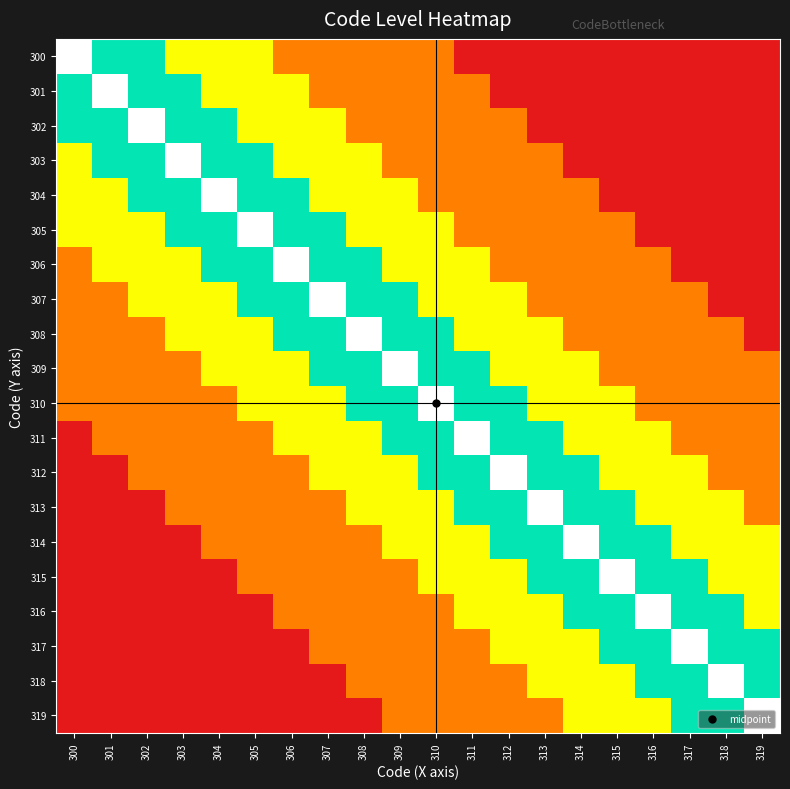

What is the minimum value shown in the chart?

1